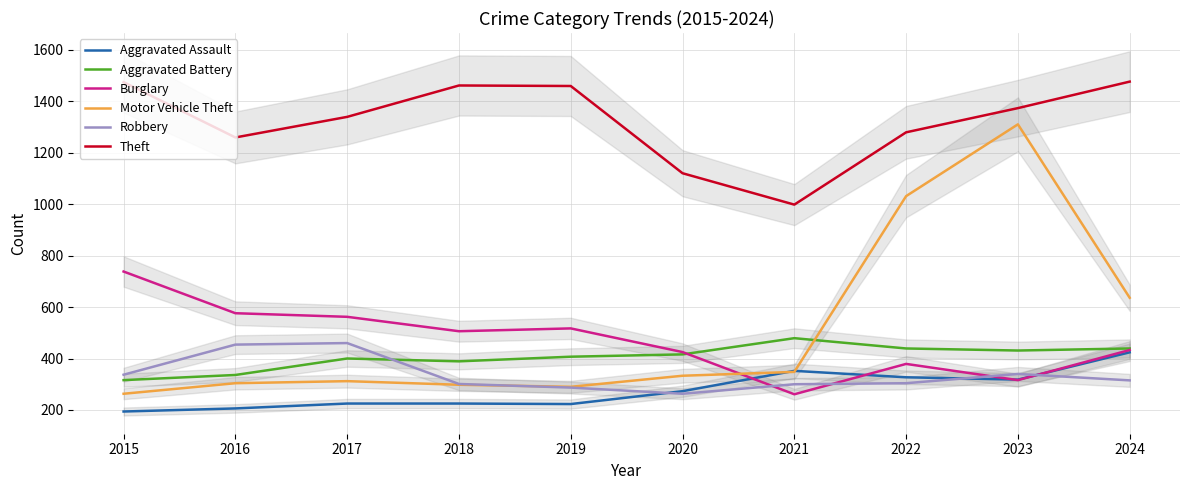

Which series has the largest total across all categories?

Theft